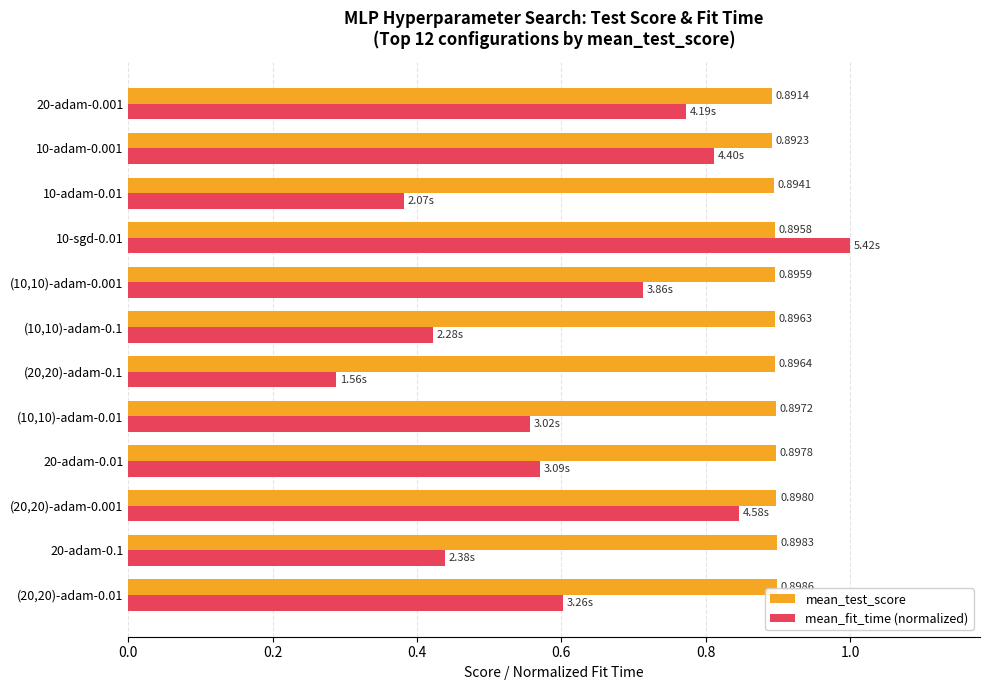

What is the sum of all mean_test_score values?

10.8